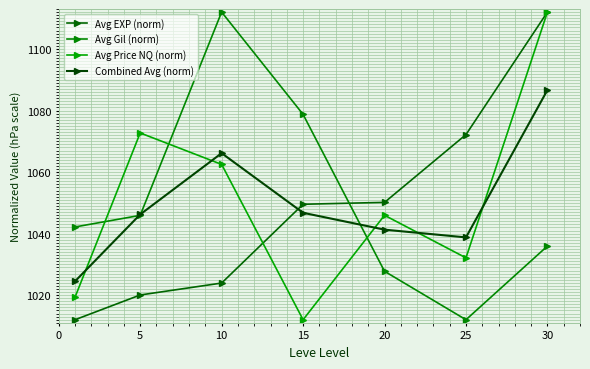

How many data points in Avg Gil (norm) are less than 1042?

3